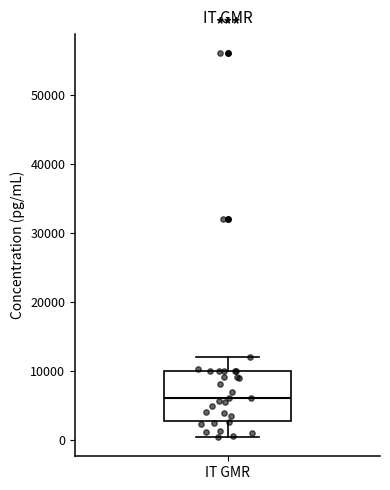

Where does the median line of the box for IT GMR sit on the y-axis? The values are not printed on the chart, so give them approximately, as read against the axis.

6000